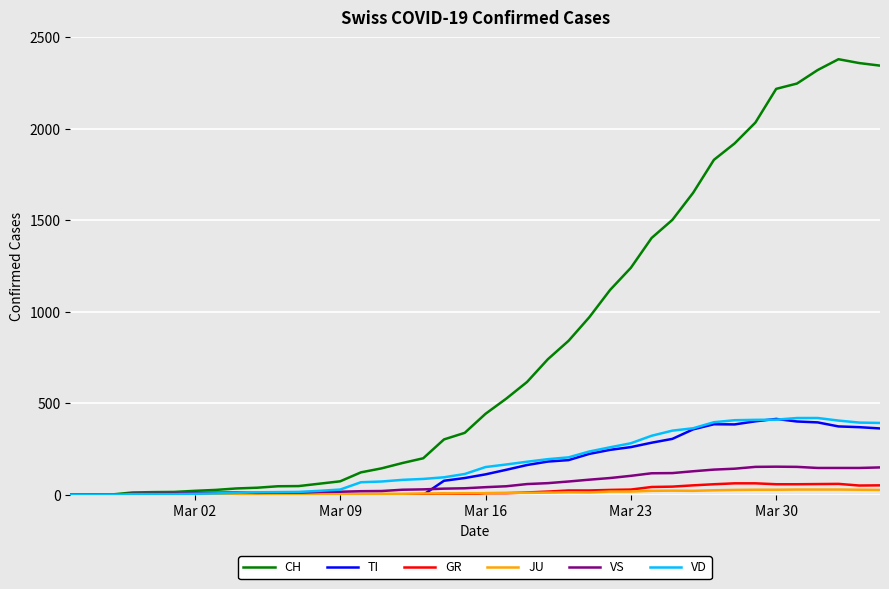

Which series has the largest total across all categories?

CH